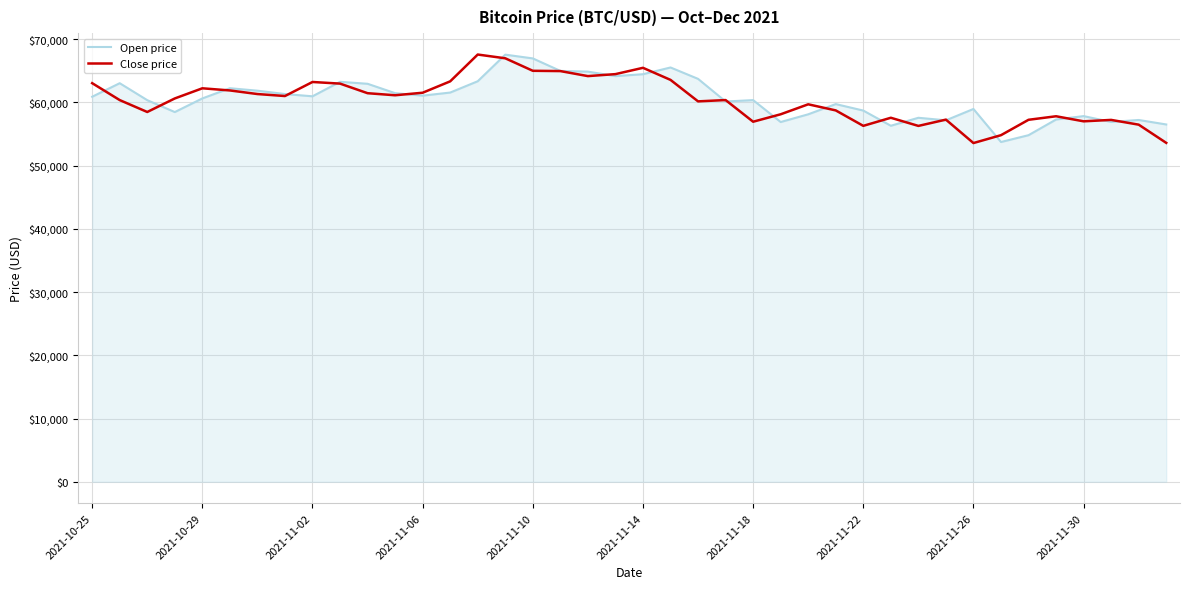

Does the chart have visible grid lines?

Yes